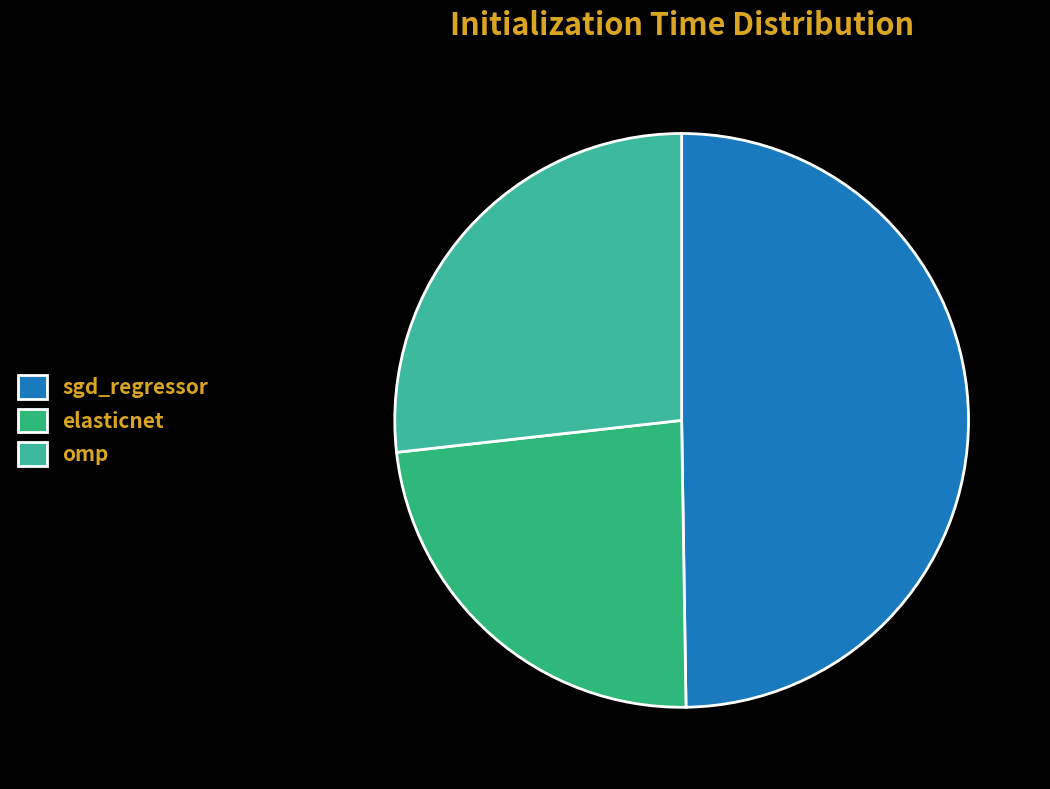

Count the number of slices in the pie.

3